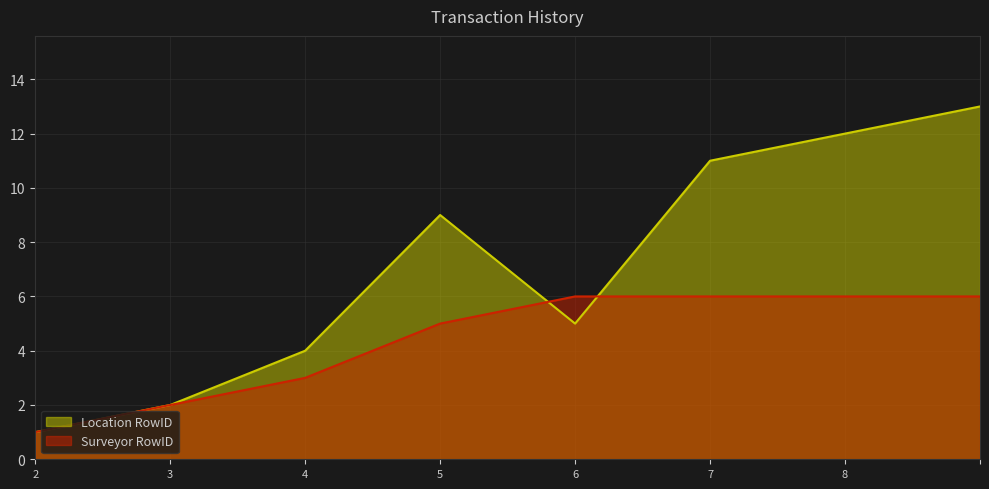

Which label corresponds to the smallest value in the chart?

2